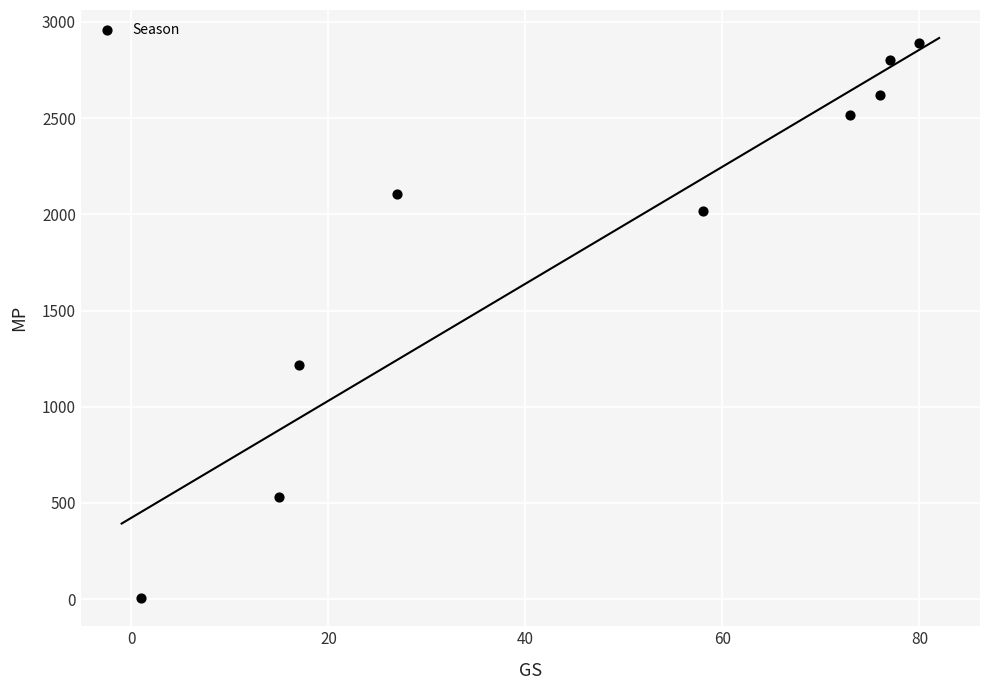

What is the average Y value?

1856